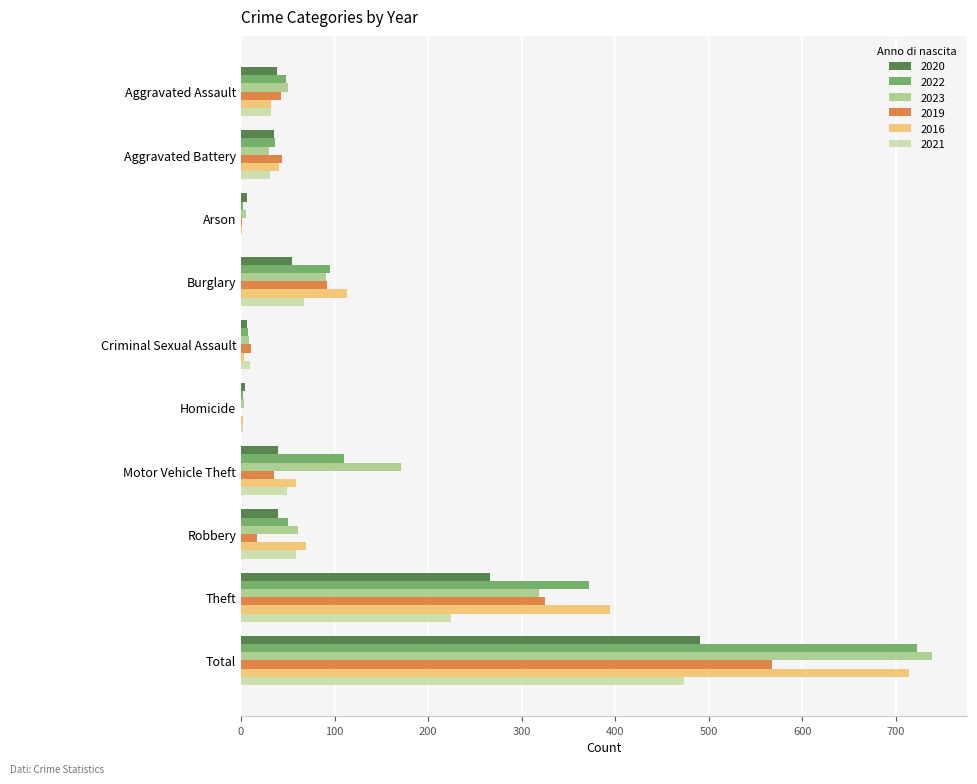

Where is 2019 nearest to the value 284?

Theft